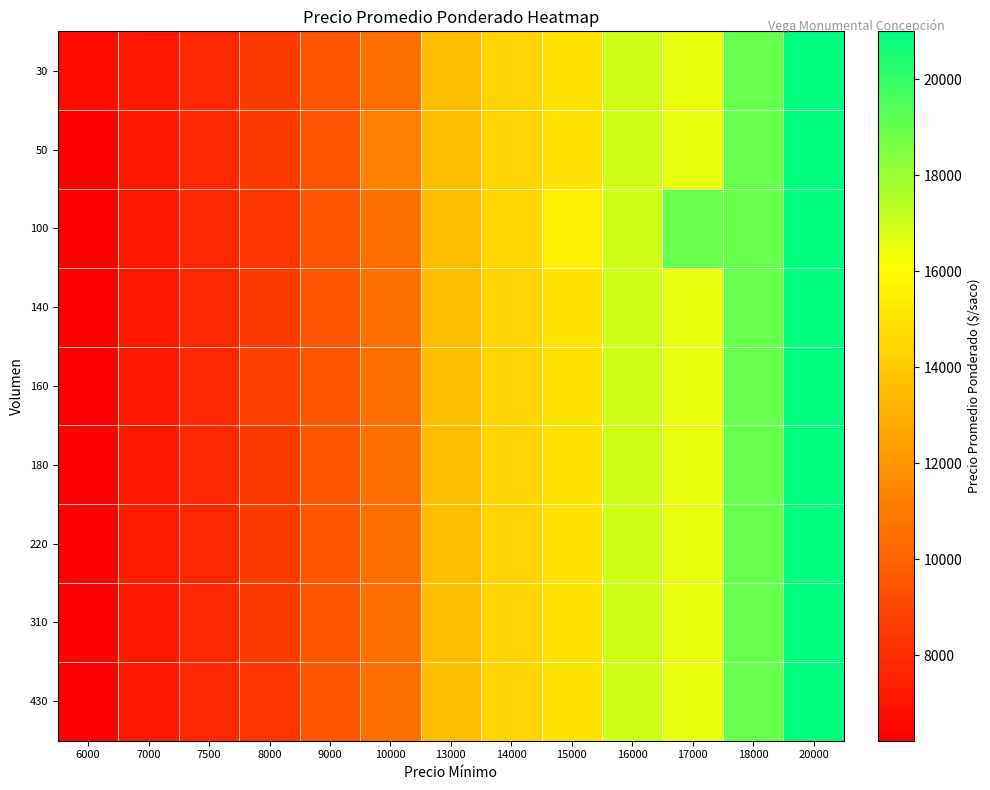

Between 10000 and 13000, which is larger?

13000